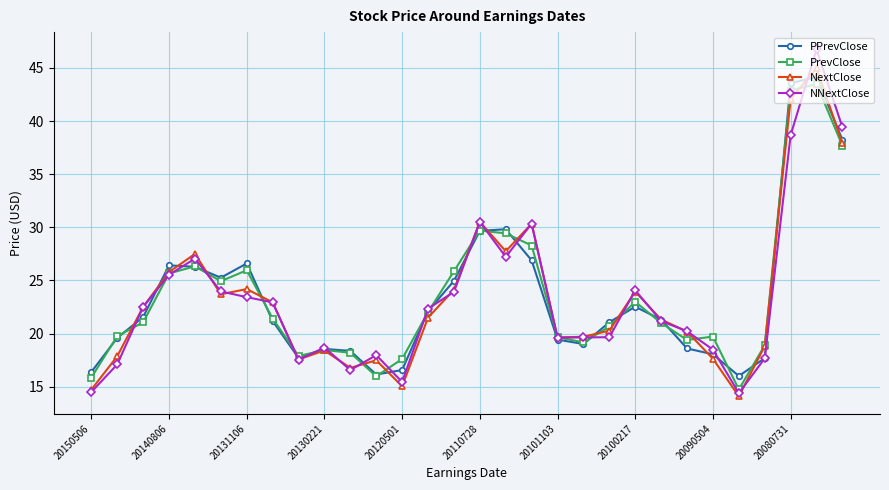

What is the minimum value for NextClose?

14.1